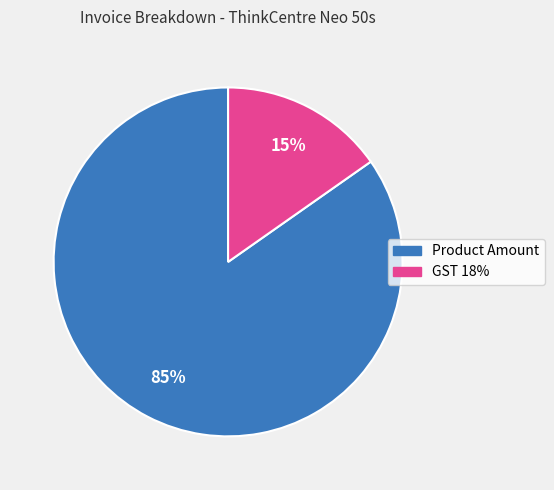

Is it true that Product Amount is 85% of the pie?

True